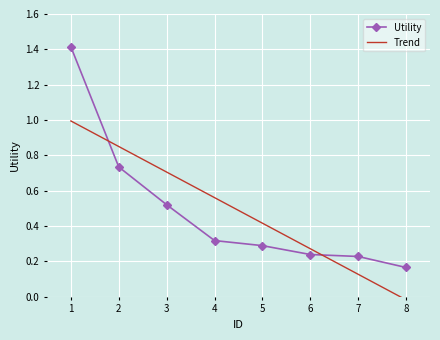

True or false: Utility has a value of 0.4 at 1.

False